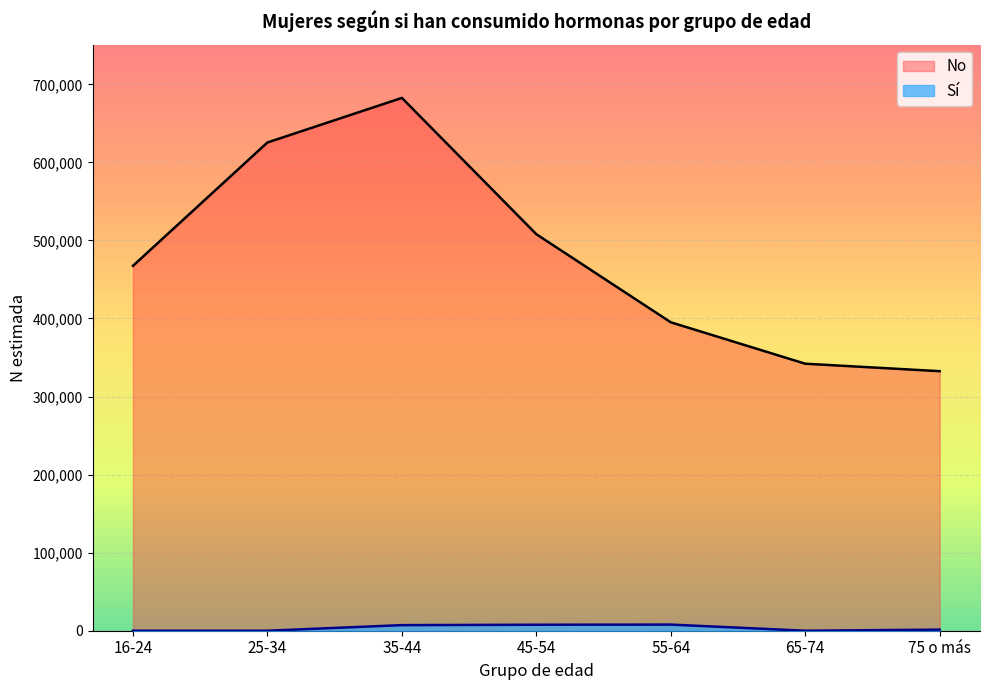

True or false: Sí (N estimada) and No (N estimada) cross at least once.

False